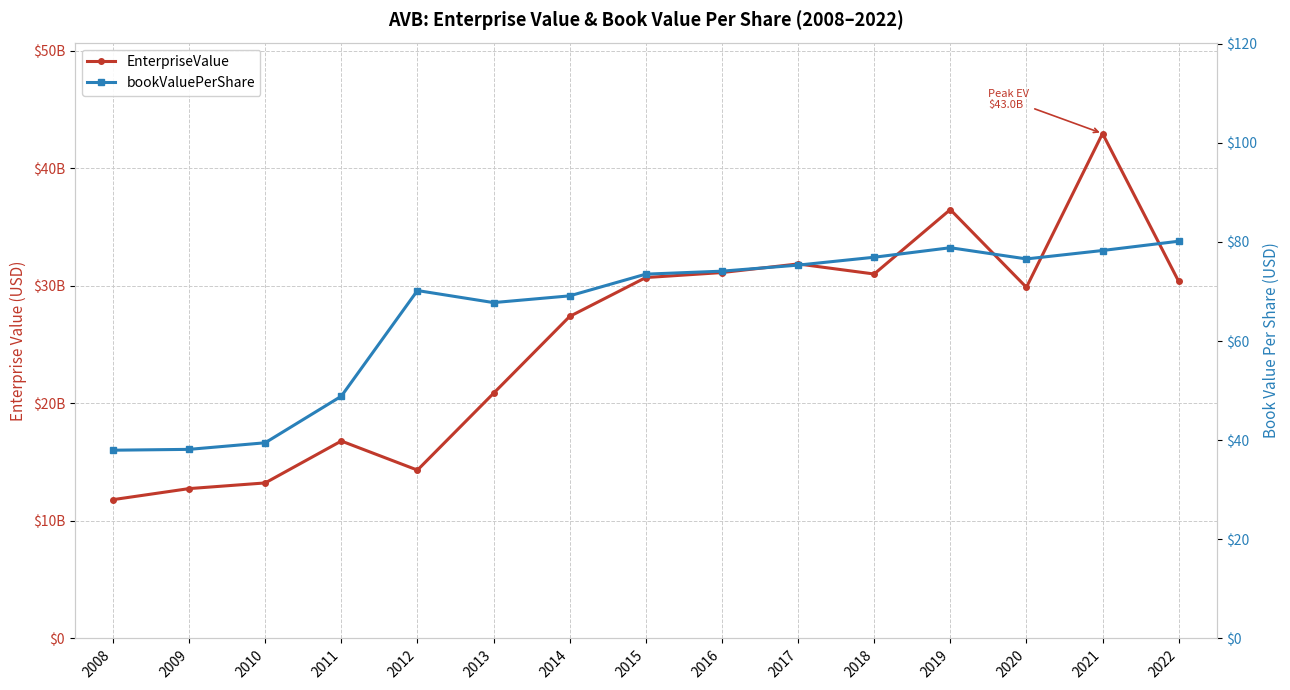

True or false: EnterpriseValue and bookValuePerShare cross at least once.

False